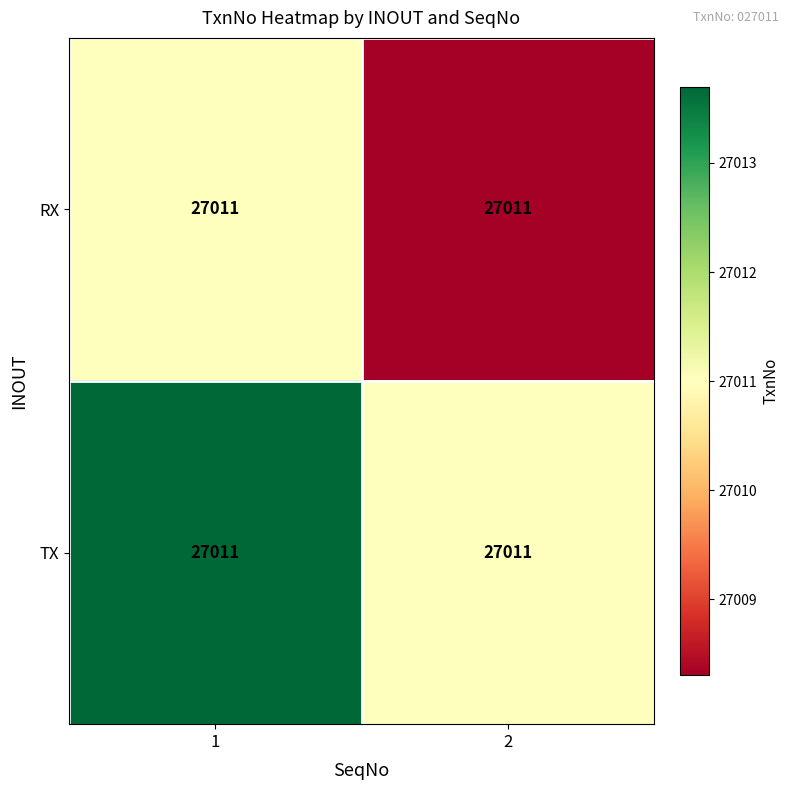

Count the RX values in the range 27008 to 27011.

2